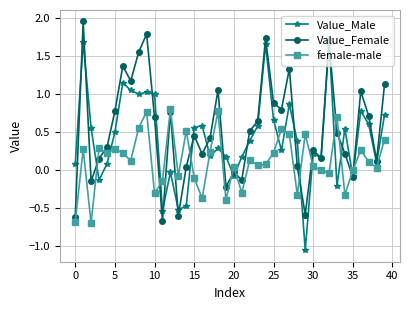

True or false: female-male has more than 1 interior local peaks.

True